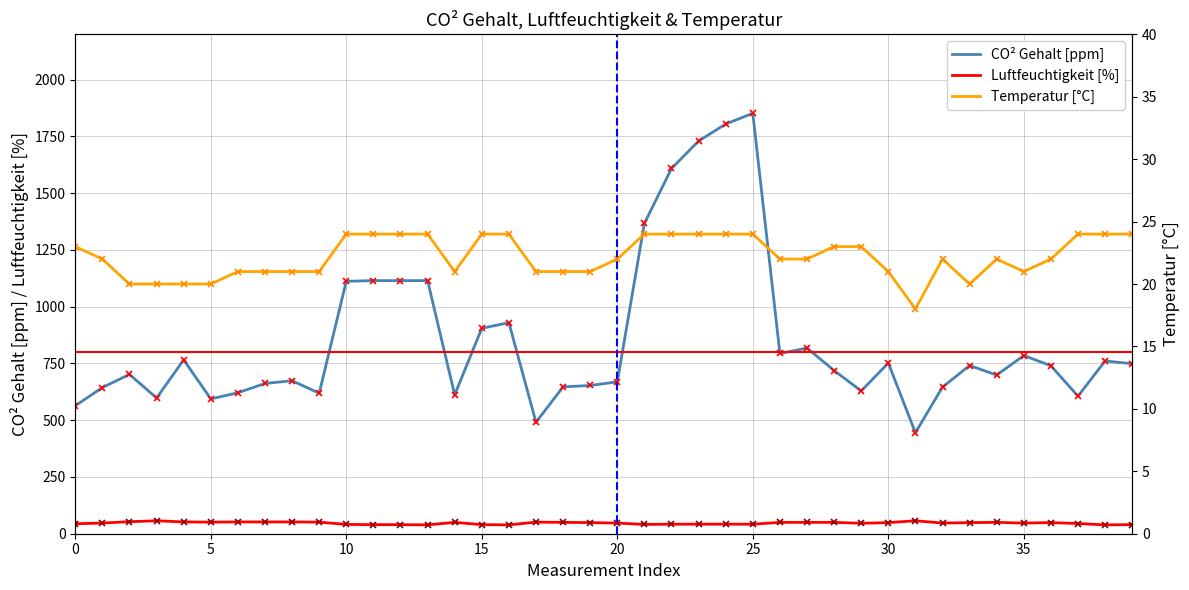

In CO² Gehalt [ppm], how many points are higher than both neighbors (excluding endpoints)?

10